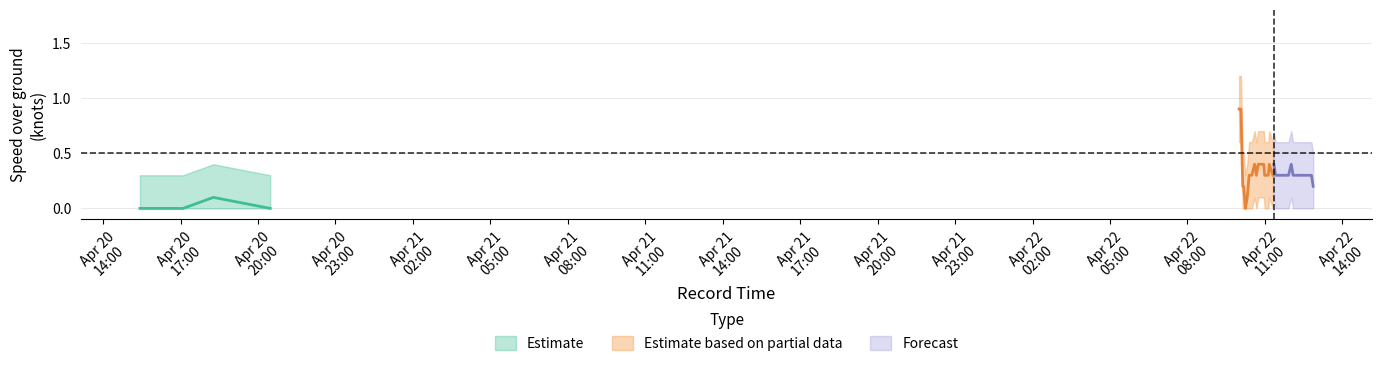

What is the label of the 6th point from the right?

2024-04-22 12:28:56